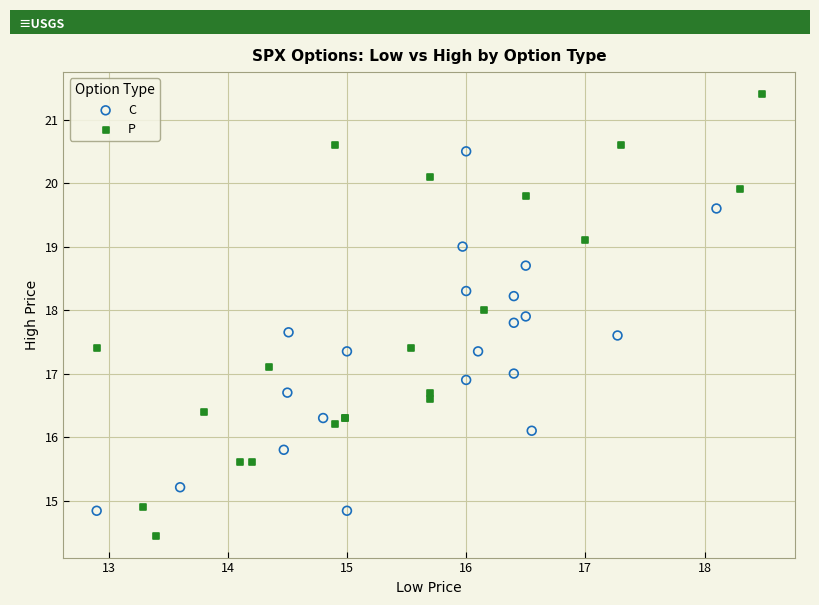

What are all the series names shown in the legend?

C, P